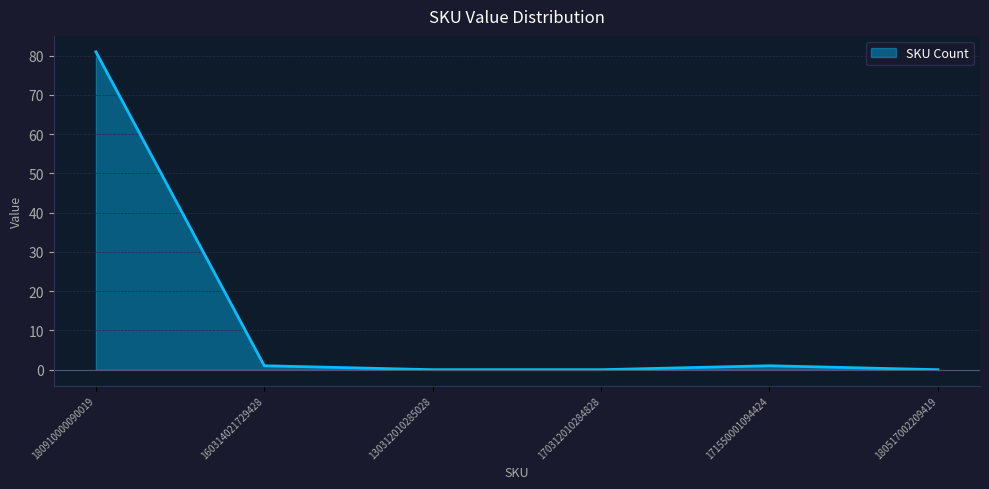

What position from the right is 170312010284828?

3